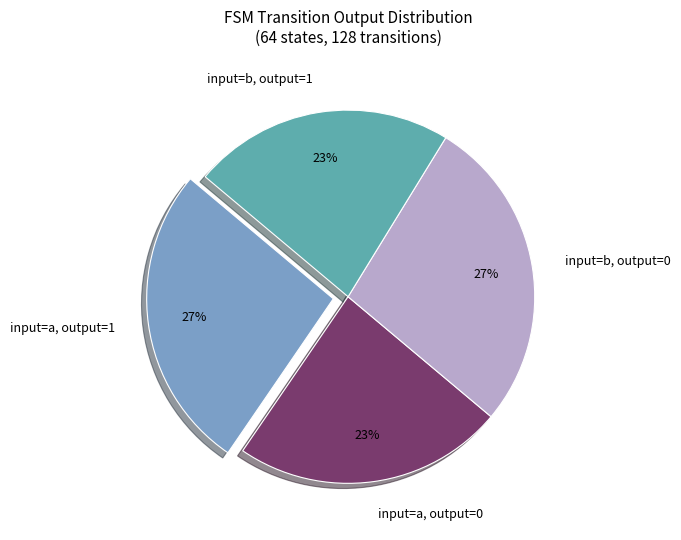

How many slices are in this pie chart?

4